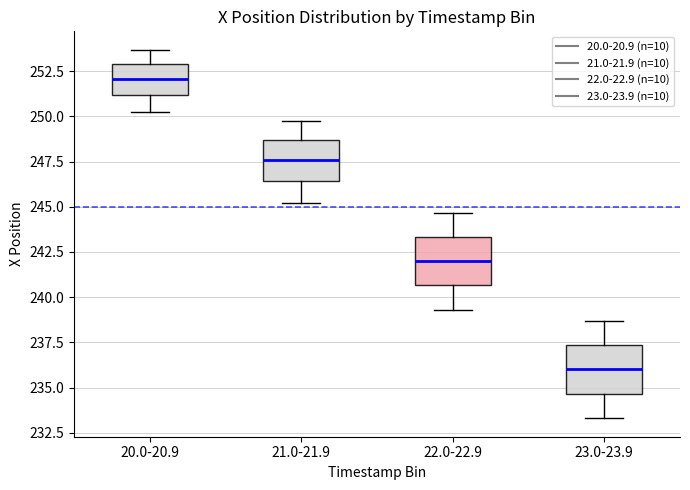

Where is the upper edge of the box for 20.0-20.9 on the y-axis? The values are not printed on the chart, so give them approximately, as read against the axis.

253.0